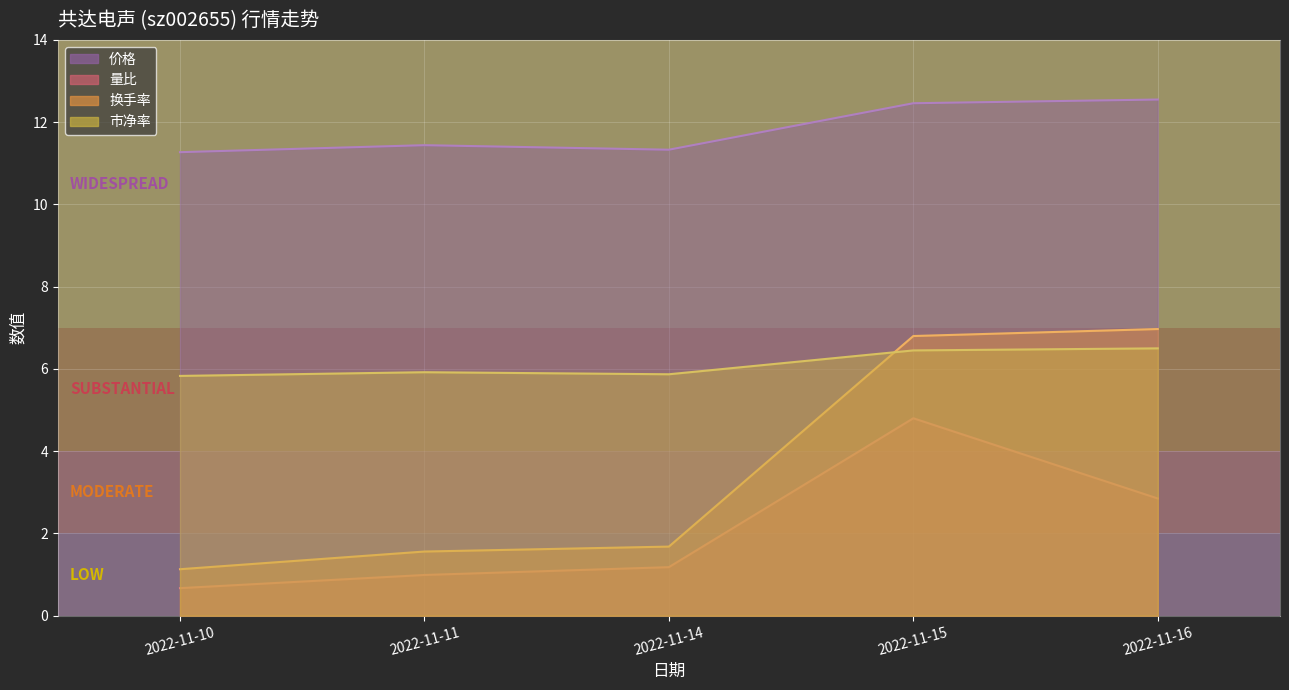

What is the average value of the 价格 series?

11.8